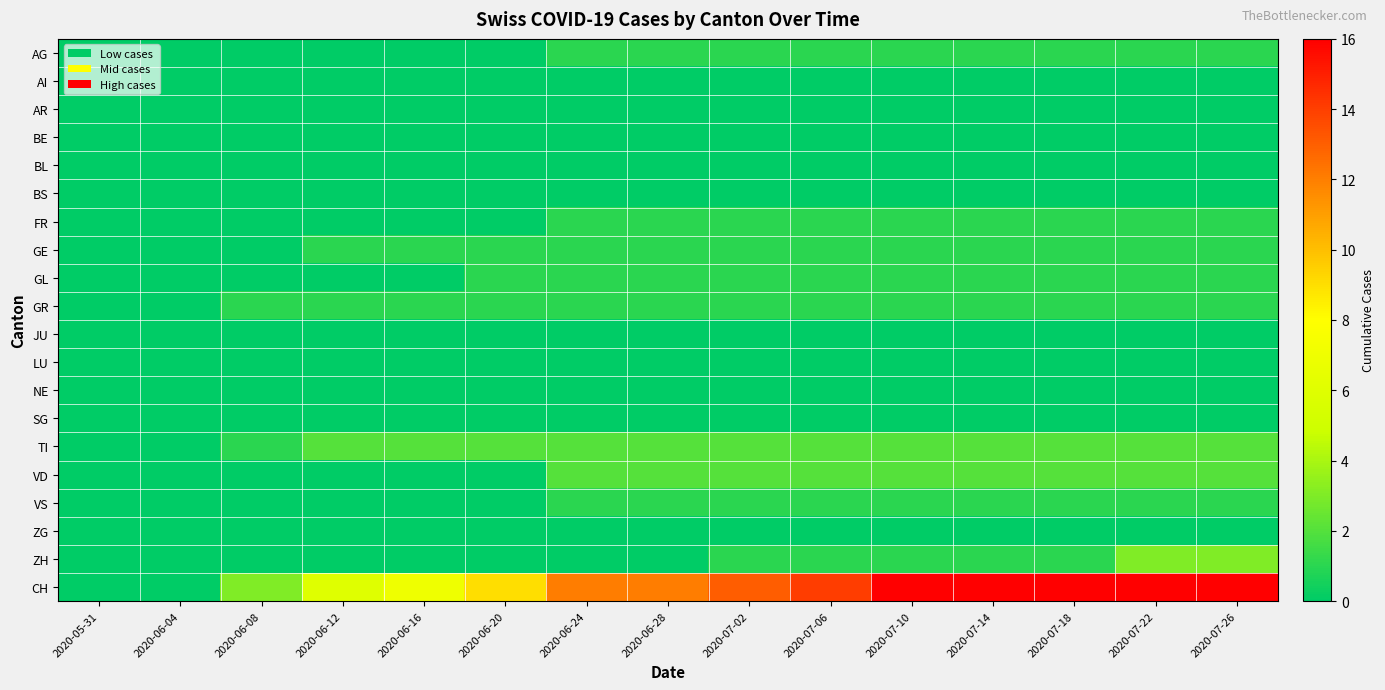

At 2020-07-14, list the series in order from largest to smallest.

CH, TI, VD, AG, FR, GE, GL, GR, VS, ZH, AI, AR, BE, BL, BS, JU, LU, NE, SG, ZG